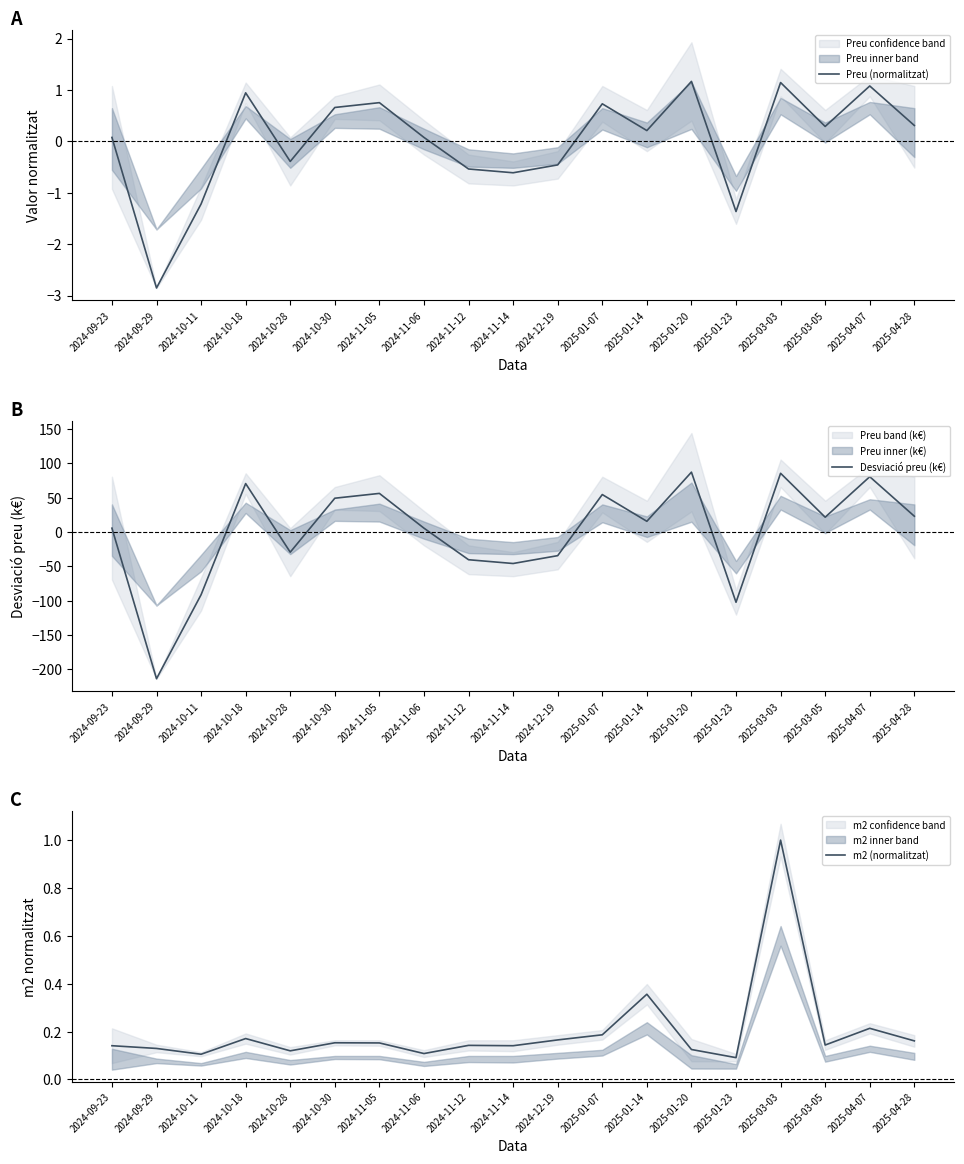

Is it true that Preu (normalitzat) equals 0.4 at 2025-01-20?

False